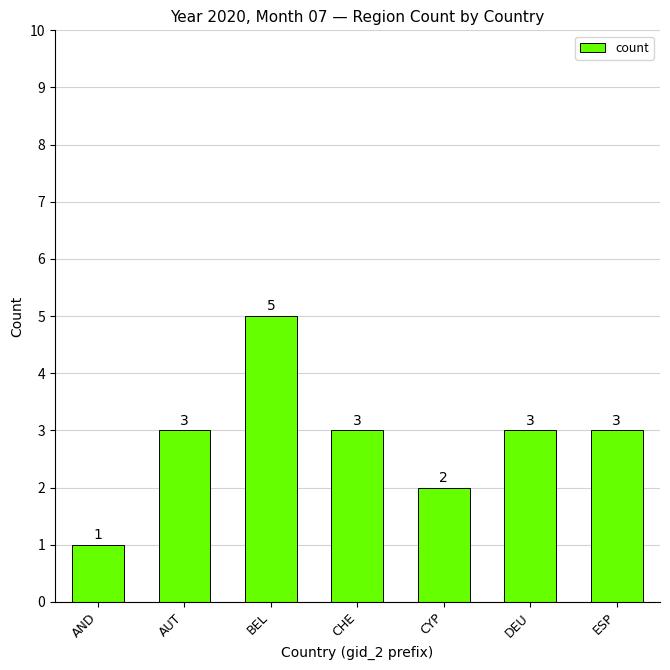

Which label corresponds to the smallest value in the chart?

AND